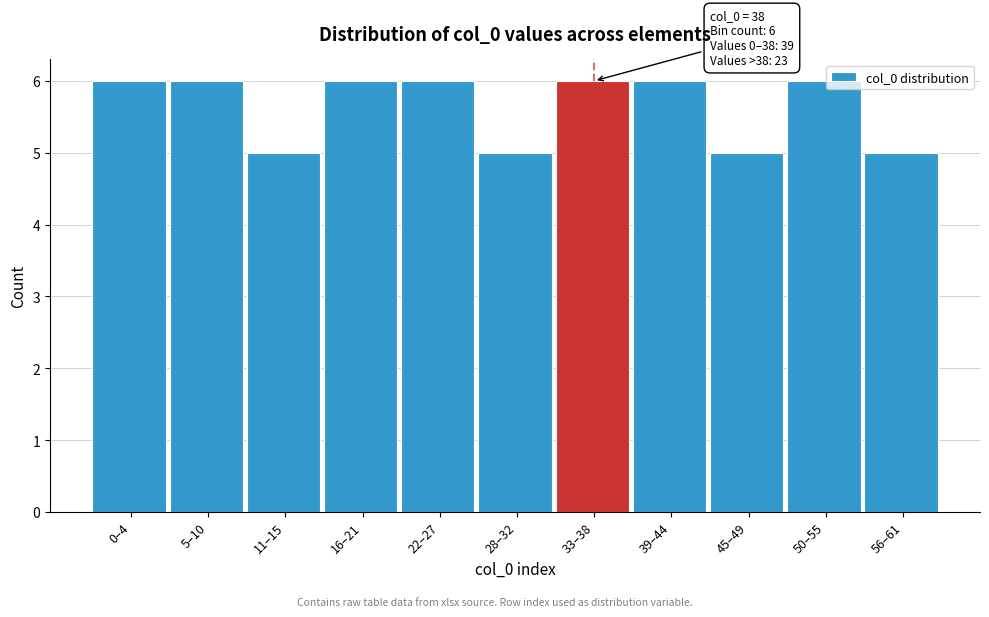

Reading right to left, what are all the values shown in this chart?

56–61=5	50–55=6	45–49=5	39–44=6	33–38=6	28–32=5	22–27=6	16–21=6	11–15=5	5–10=6	0–4=6